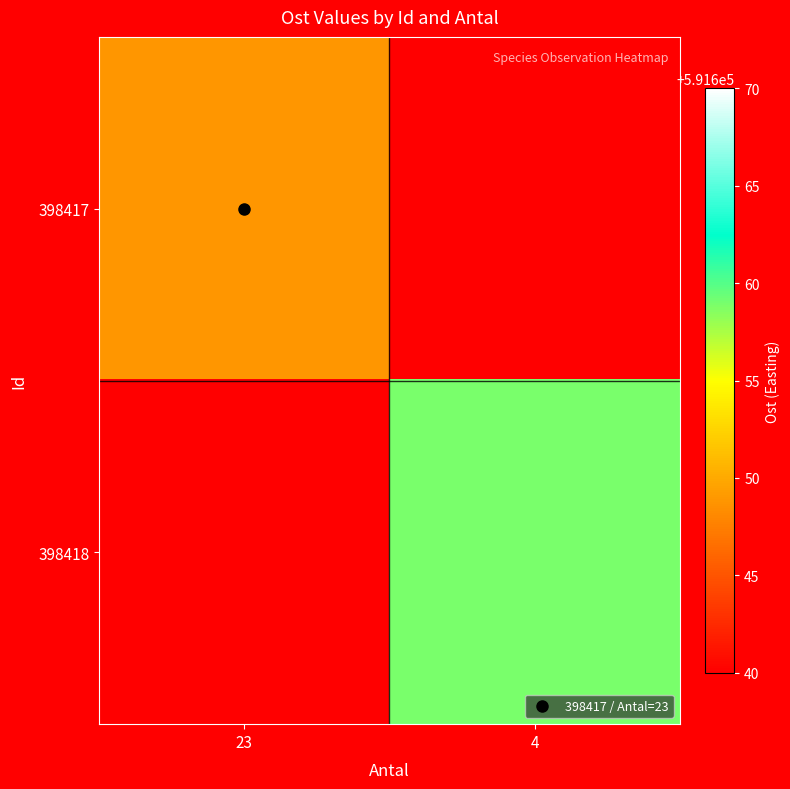

Rank the series by their average value, from highest to lowest.

398417, 398418